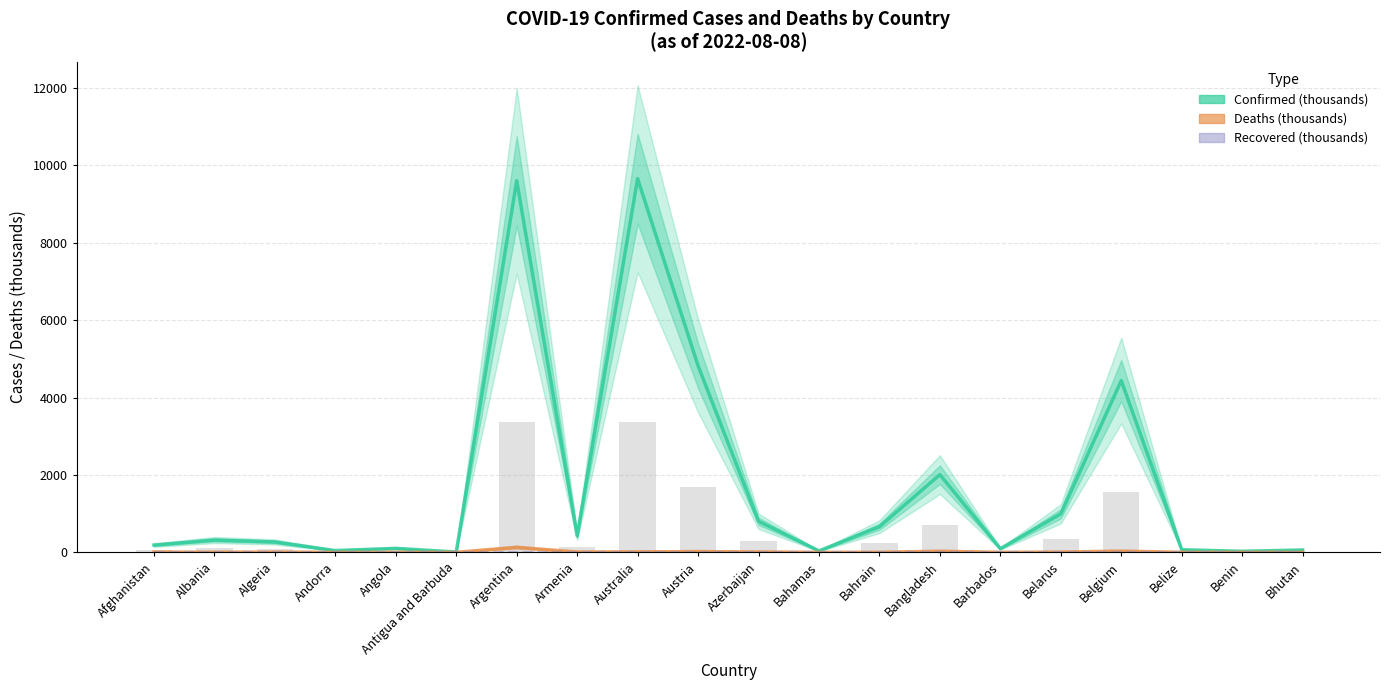

What is the greatest value displayed?

9656.1